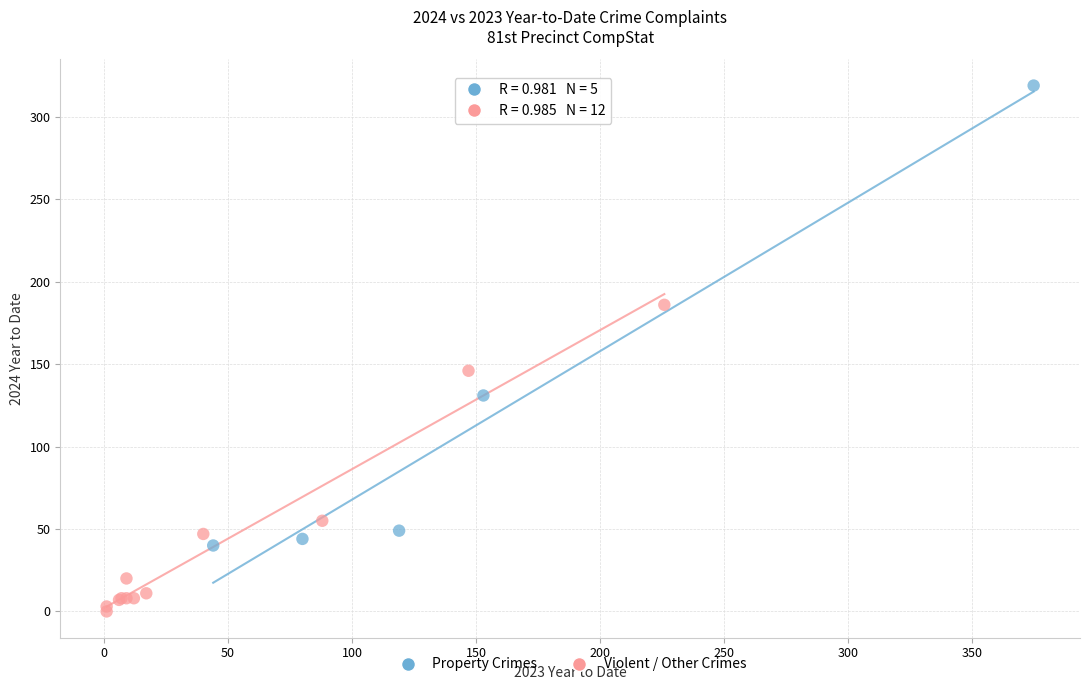

Which series reaches the minimum Y coordinate?

Violent / Other Crimes